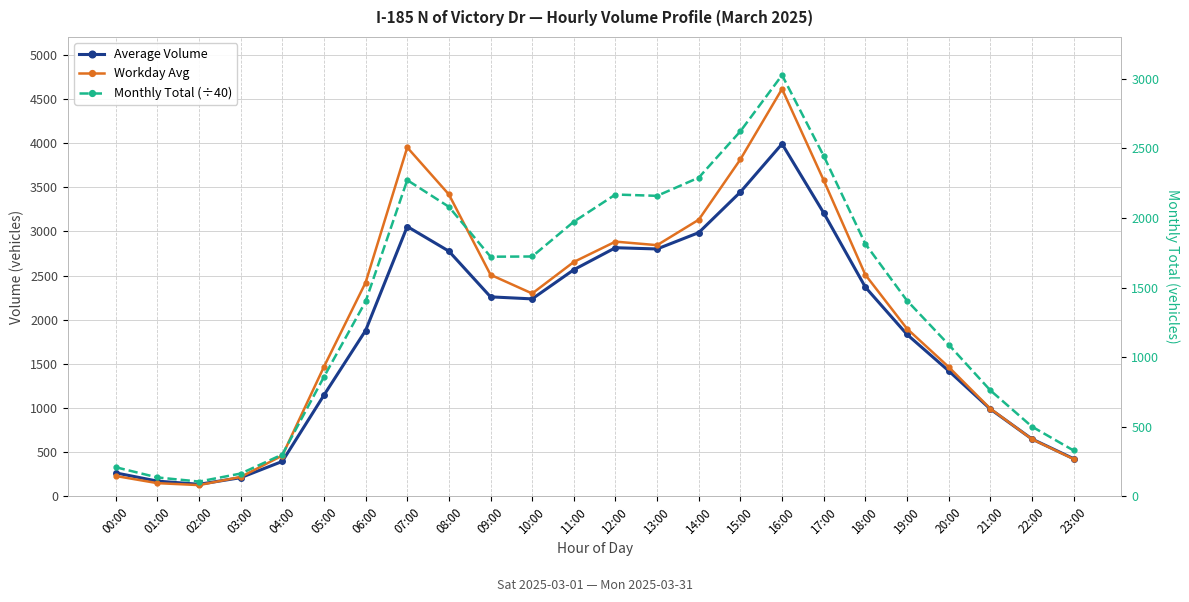

True or false: Average Volume and Workday Avg cross at least once.

True